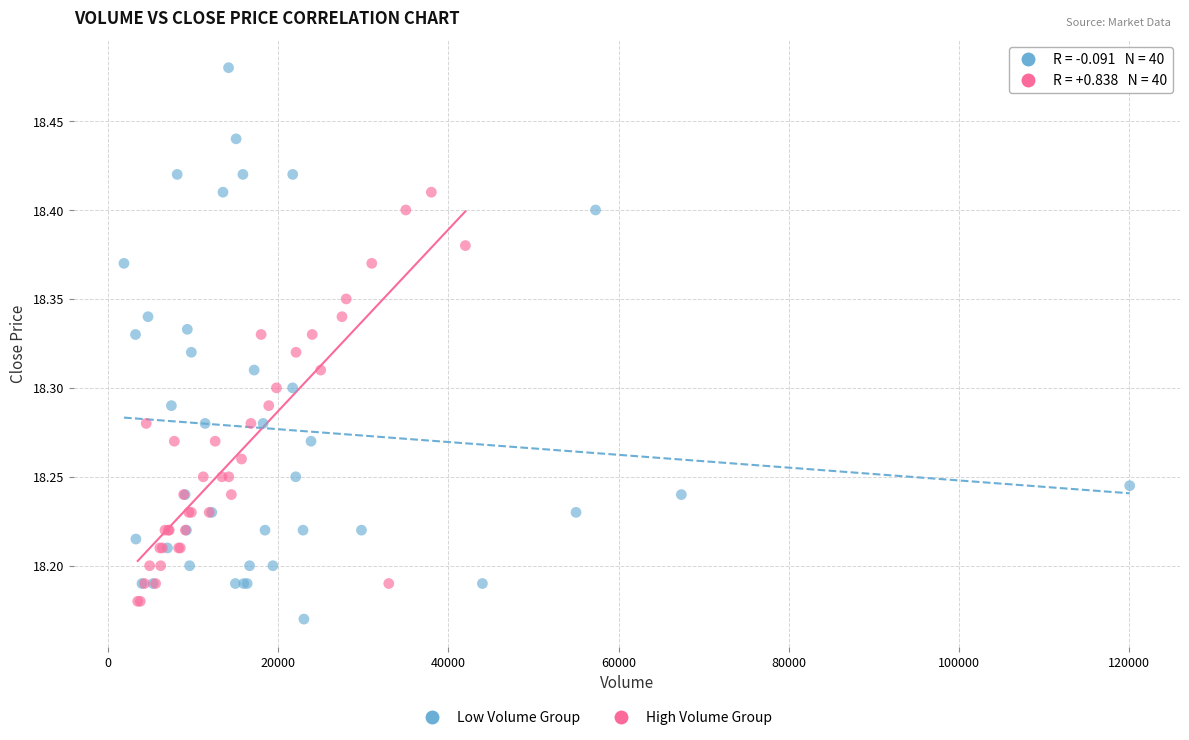

Which series has the largest Y range (max minus min)?

Low Volume Group